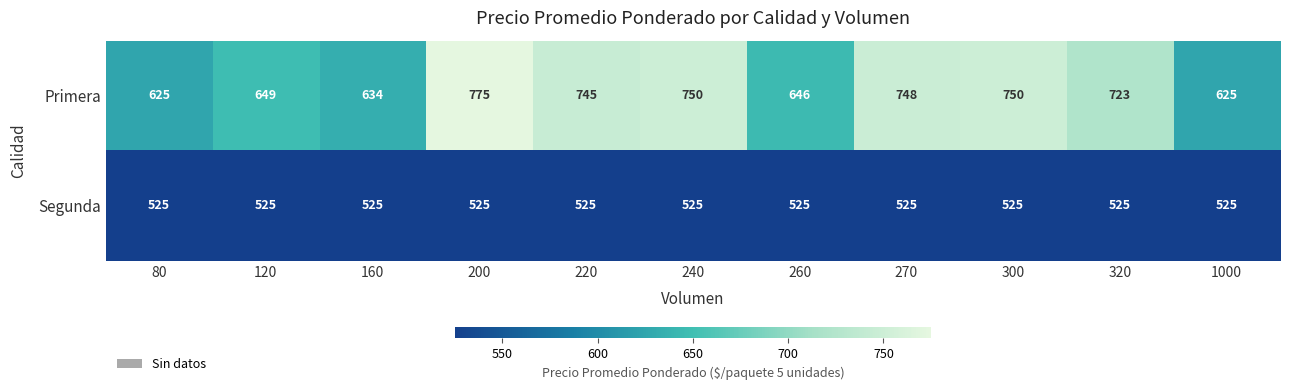

What value does the Segunda series have at 270?

525